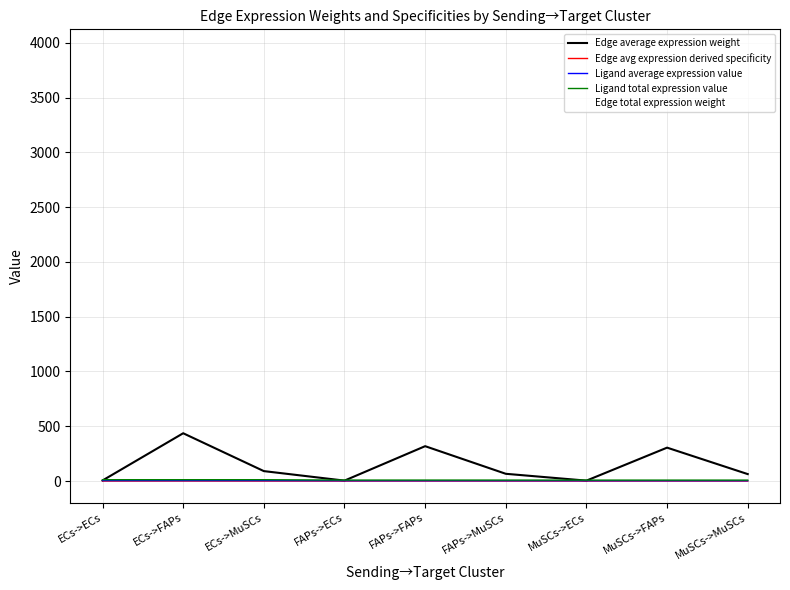

What is the difference between the Edge total expression weight values at ECs->MuSCs and FAPs->FAPs?

2048.1